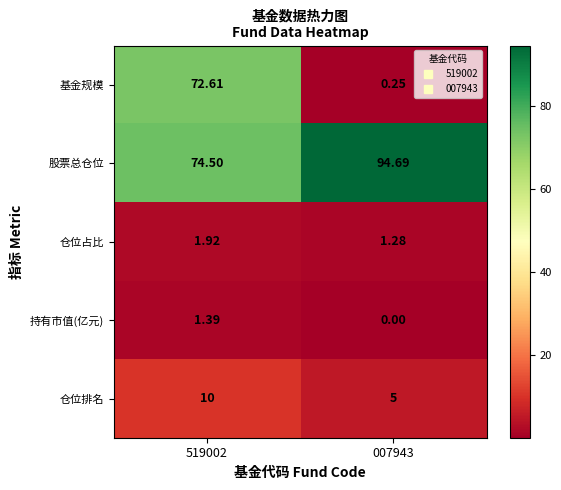

Which series has the widest spread of values?

基金规模